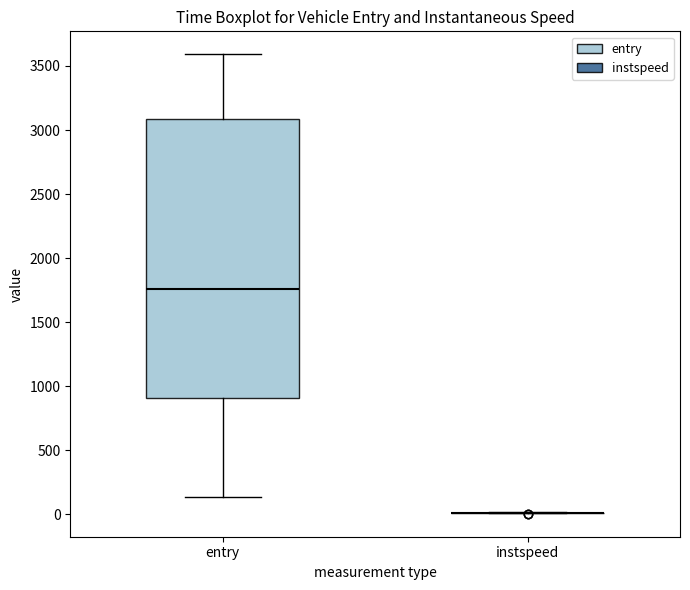

Where does the lower whisker of the box for entry end on the y-axis? The values are not printed on the chart, so give them approximately, as read against the axis.

150